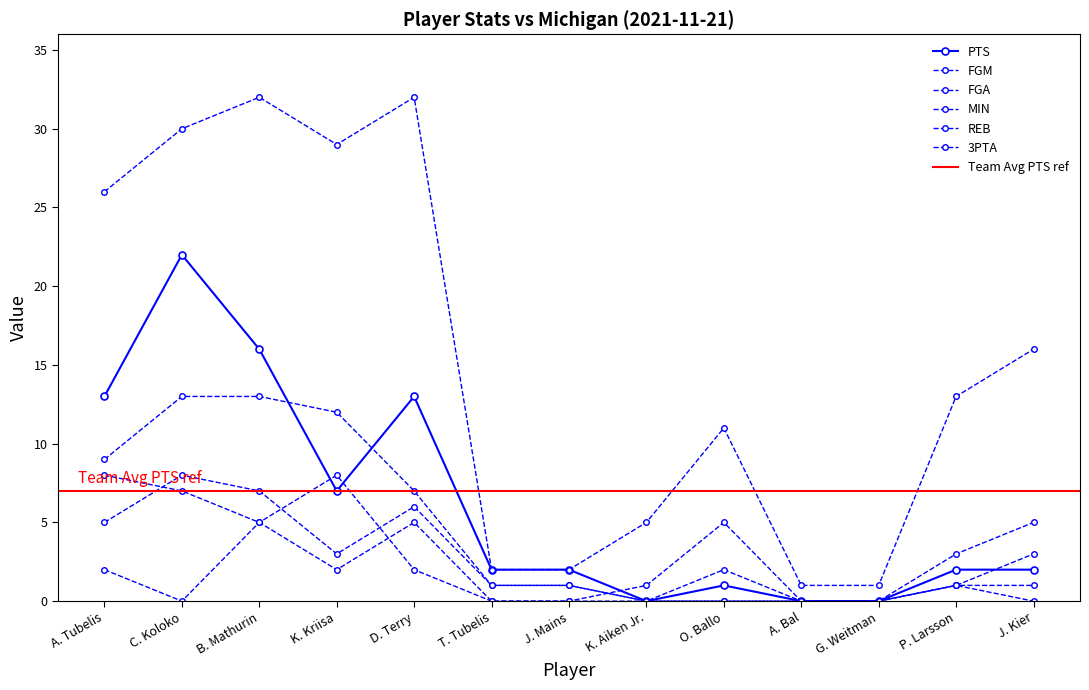

Rank the categories by REB value from highest to lowest.

A. Tubelis, C. Koloko, B. Mathurin, D. Terry, O. Ballo, K. Kriisa, K. Aiken Jr., P. Larsson, T. Tubelis, J. Mains, A. Bal, G. Weitman, J. Kier